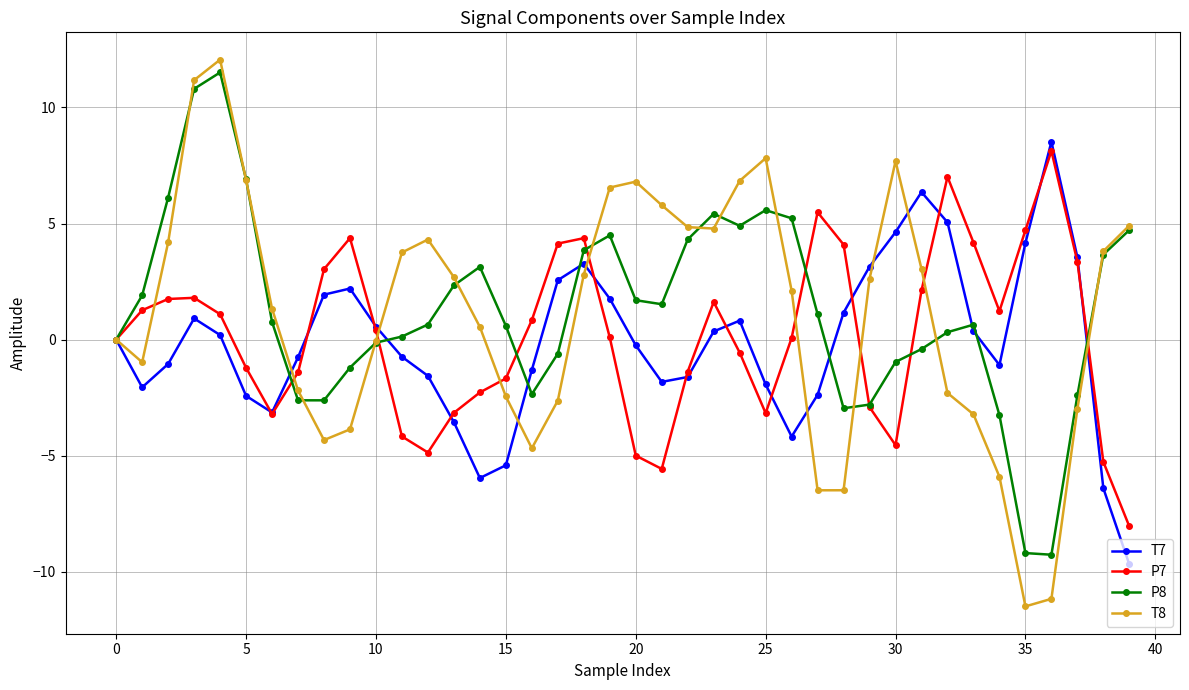

What is the lowest value of the T8 series?

-11.5